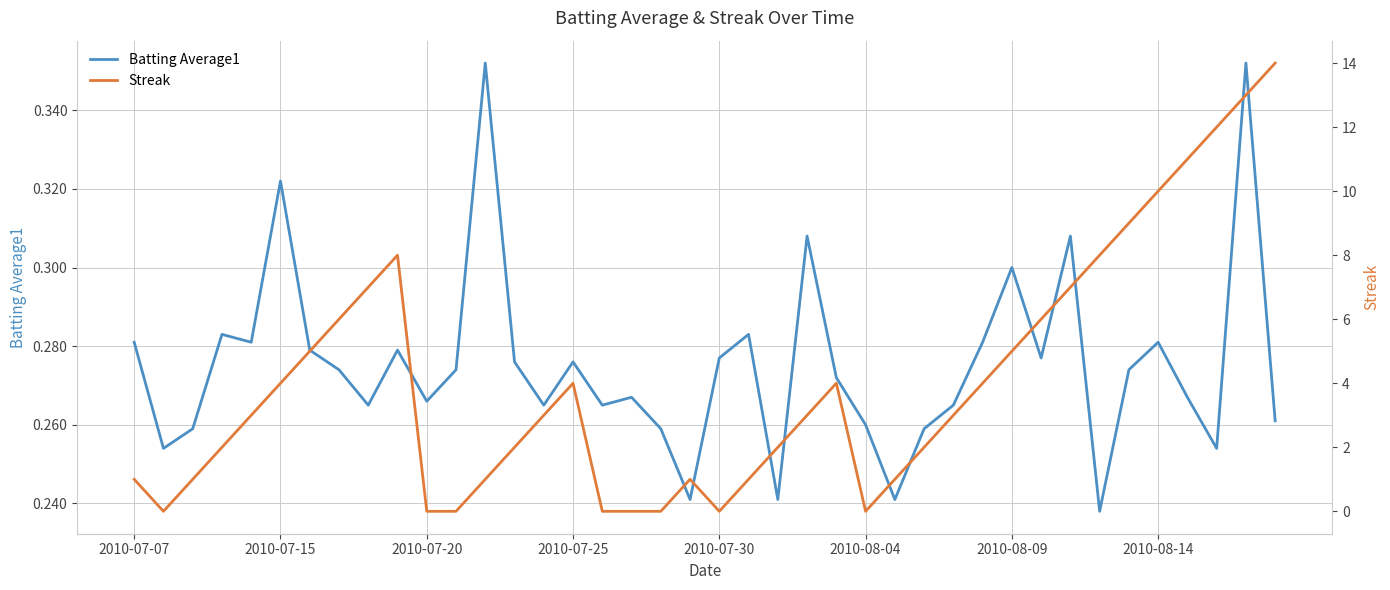

True or false: Batting Average1 has more than 0 points higher than both neighbors.

True